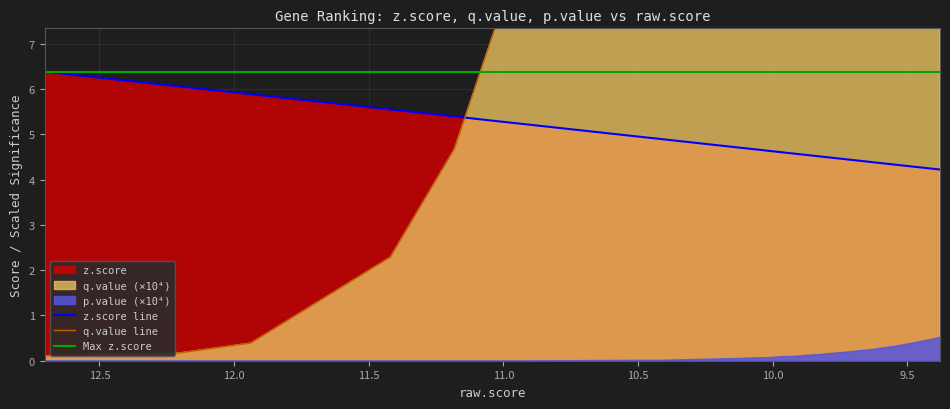

How many data points in q.value are above 78?

20